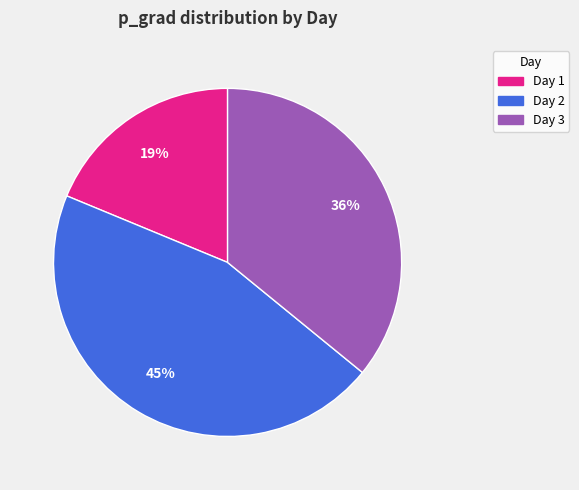

Does any single category account for the majority?

No